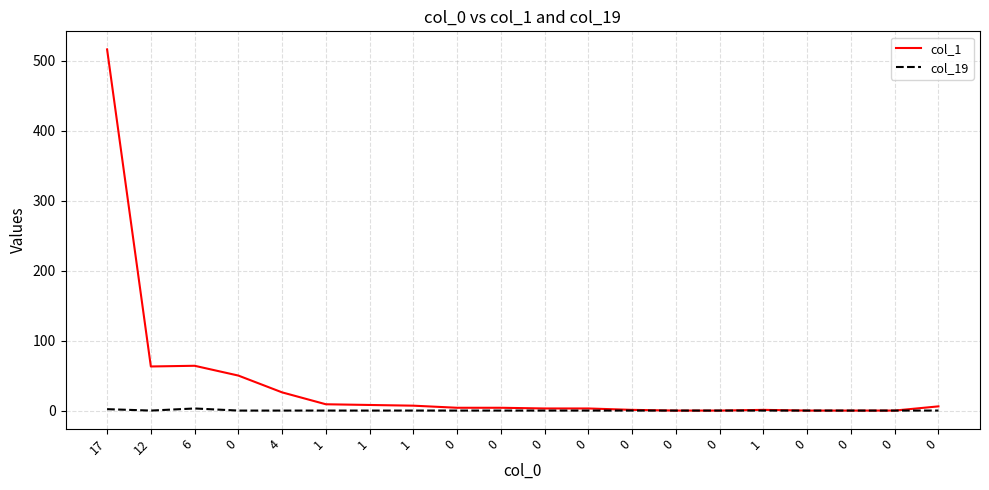

What are all the series names shown in the legend?

col_1, col_19